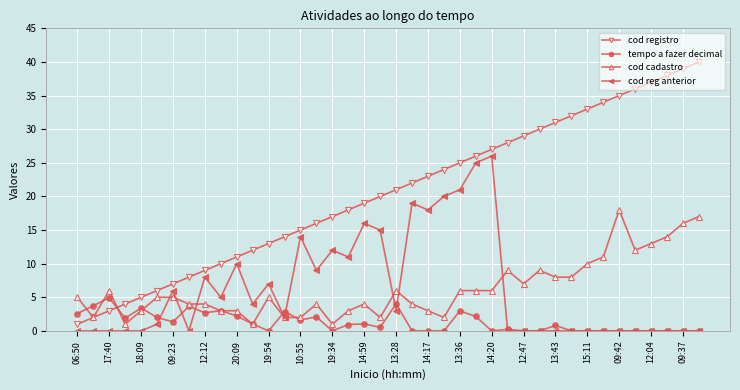

Which series has the largest range (max minus min)?

cod registro